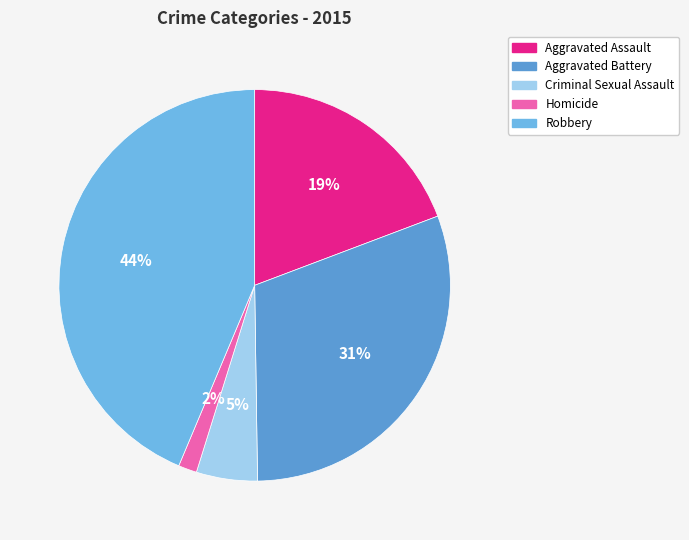

Which slice is the smallest?

Homicide